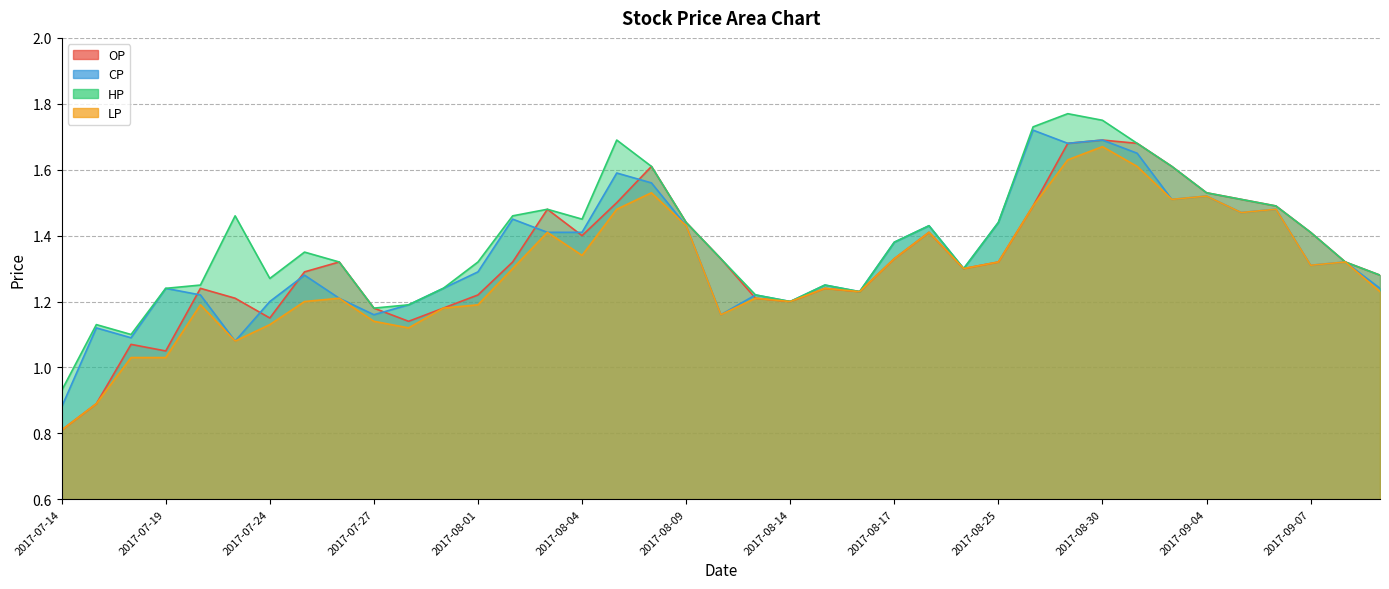

At which category is the sum across all series the highest?

2017-08-30